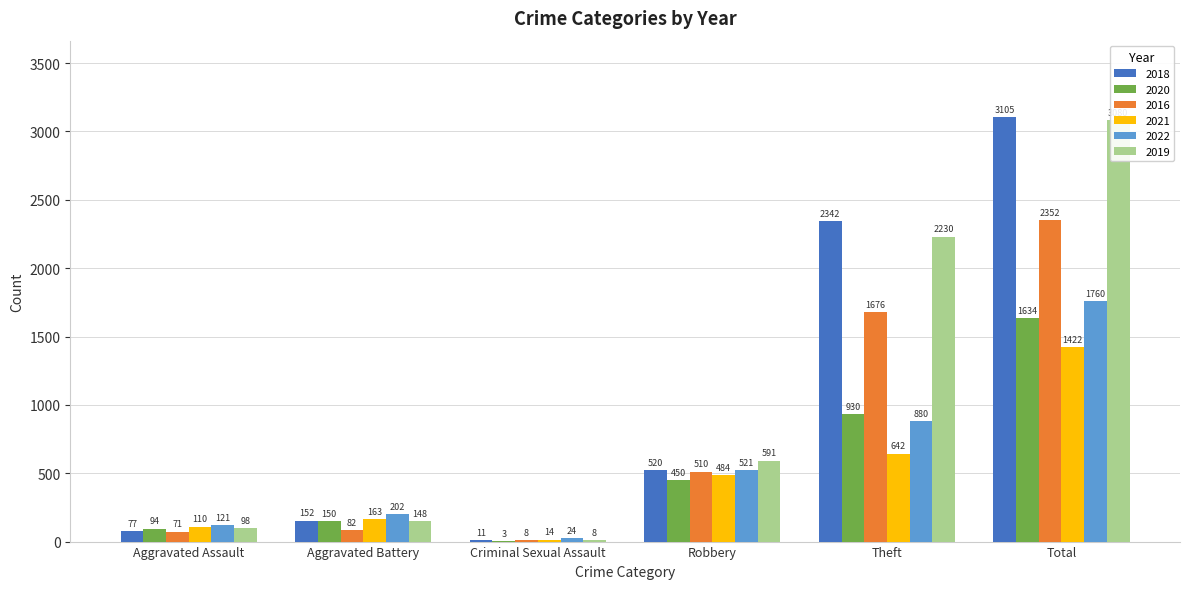

What position from the left is Robbery?

4